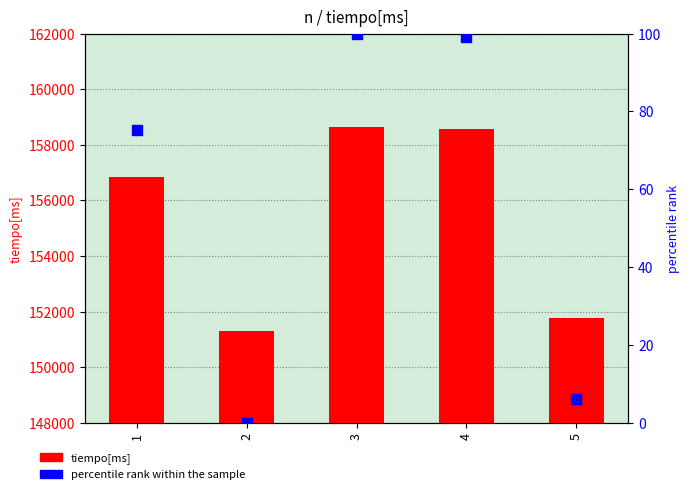

Which series contains the highest Y value?

tiempo[ms]